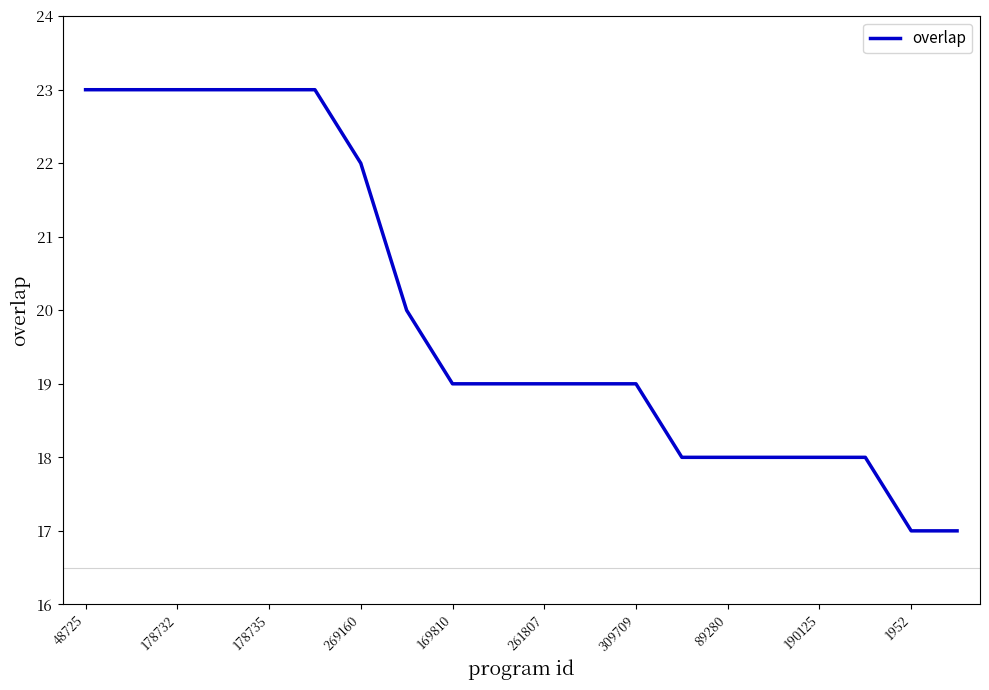

What is the maximum value shown in the chart?

23